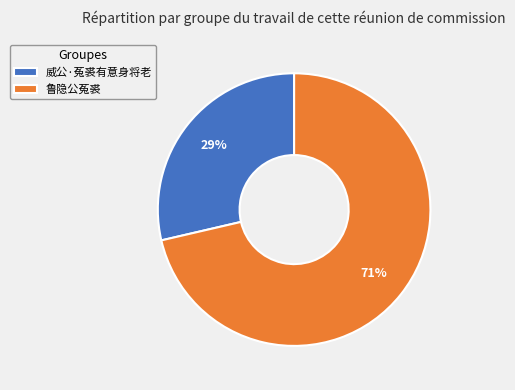

To the nearest percent, what percentage of the pie is 威公·菟裘有意身将老?

29%